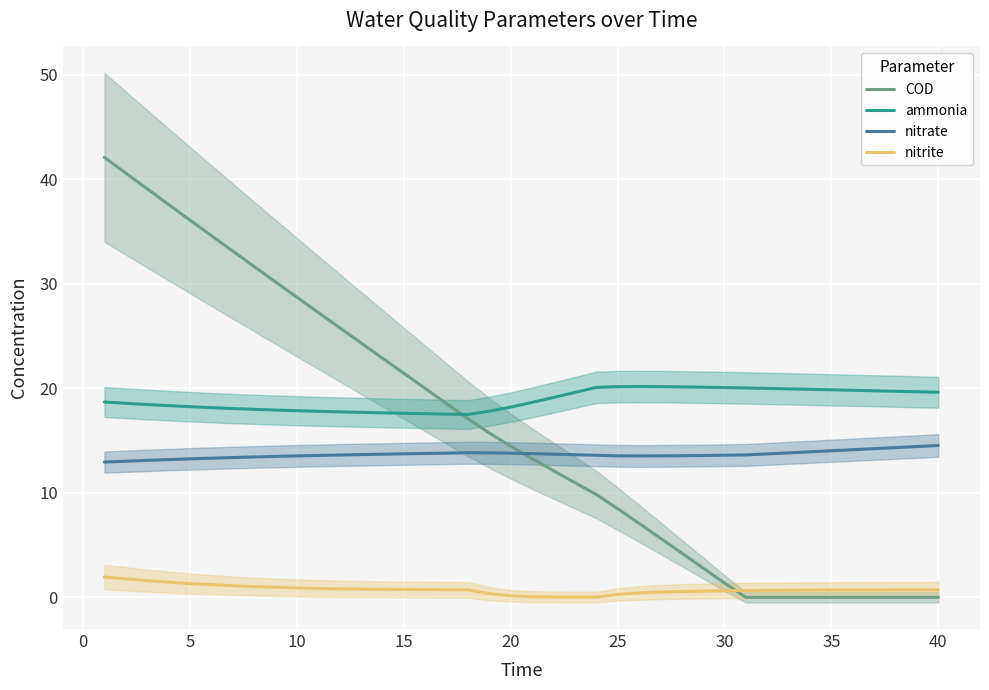

Reading left to right, extract all data points from this chart.

COD: 42.1	40.6	39.1	37.6	36.1	34.6	33.1	31.7	30.2	28.7	27.3	25.8	24.3	22.9	21.4	20.0	18.5	17.1	15.7	14.5	13.3	12.1	11.0	9.8	8.5	7.1	5.7	4.2	2.8	1.4	0.0	0.0	0.0	0.0	0.0	0.0	0.0	0.0	0.0	0.0
ammonia: 18.7	18.6	18.5	18.3	18.2	18.2	18.1	18.0	17.9	17.9	17.8	17.8	17.7	17.7	17.6	17.6	17.5	17.5	17.8	18.2	18.7	19.1	19.6	20.1	20.2	20.2	20.2	20.1	20.1	20.1	20.0	20.0	20.0	19.9	19.9	19.8	19.8	19.7	19.7	19.6
nitrate: 12.9	13.0	13.1	13.2	13.3	13.3	13.4	13.4	13.5	13.5	13.6	13.6	13.7	13.7	13.7	13.8	13.8	13.8	13.8	13.8	13.8	13.7	13.6	13.6	13.5	13.5	13.5	13.6	13.6	13.6	13.6	13.7	13.8	13.9	14.0	14.1	14.2	14.3	14.4	14.5
nitrite: 1.9	1.8	1.6	1.5	1.3	1.2	1.1	1.0	1.0	0.9	0.9	0.8	0.8	0.8	0.8	0.7	0.7	0.7	0.4	0.1	0.1	0.0	0.0	0.0	0.3	0.4	0.5	0.6	0.6	0.6	0.7	0.7	0.7	0.7	0.7	0.7	0.7	0.7	0.7	0.7